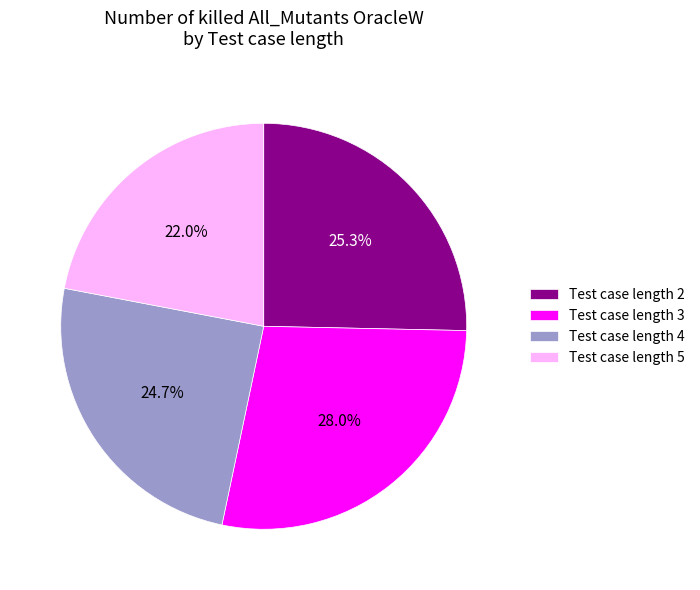

Rank the categories by value from lowest to highest.

Test case length 5, Test case length 4, Test case length 2, Test case length 3